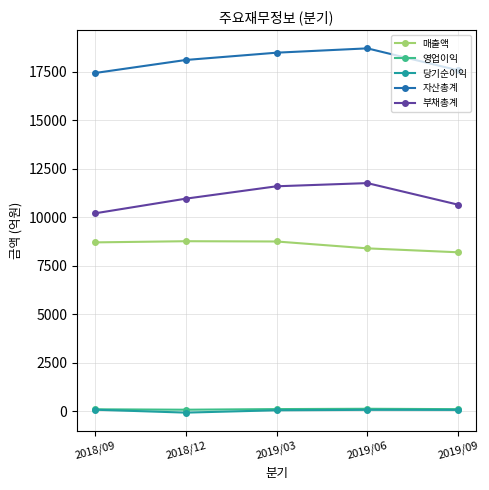

What is the difference between the second highest and second lowest values in the 부채총계 series?

947